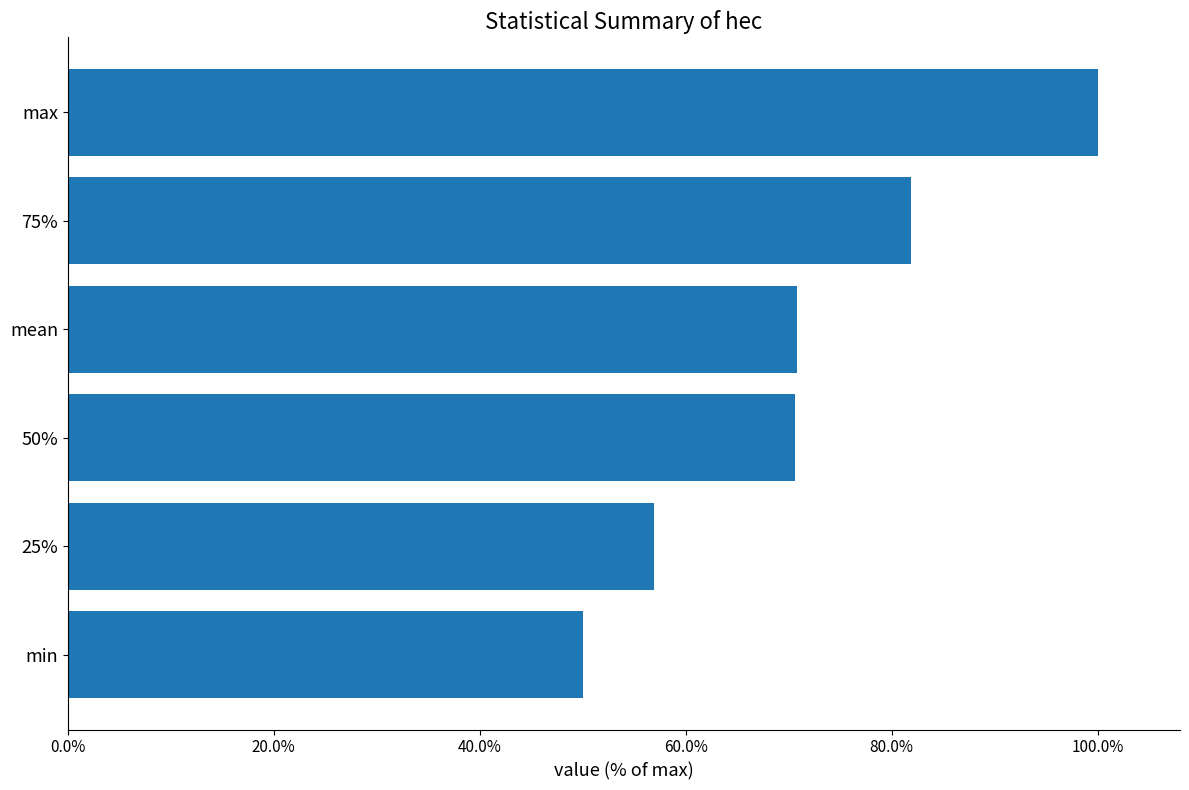

How many categories are shown in the chart?

6